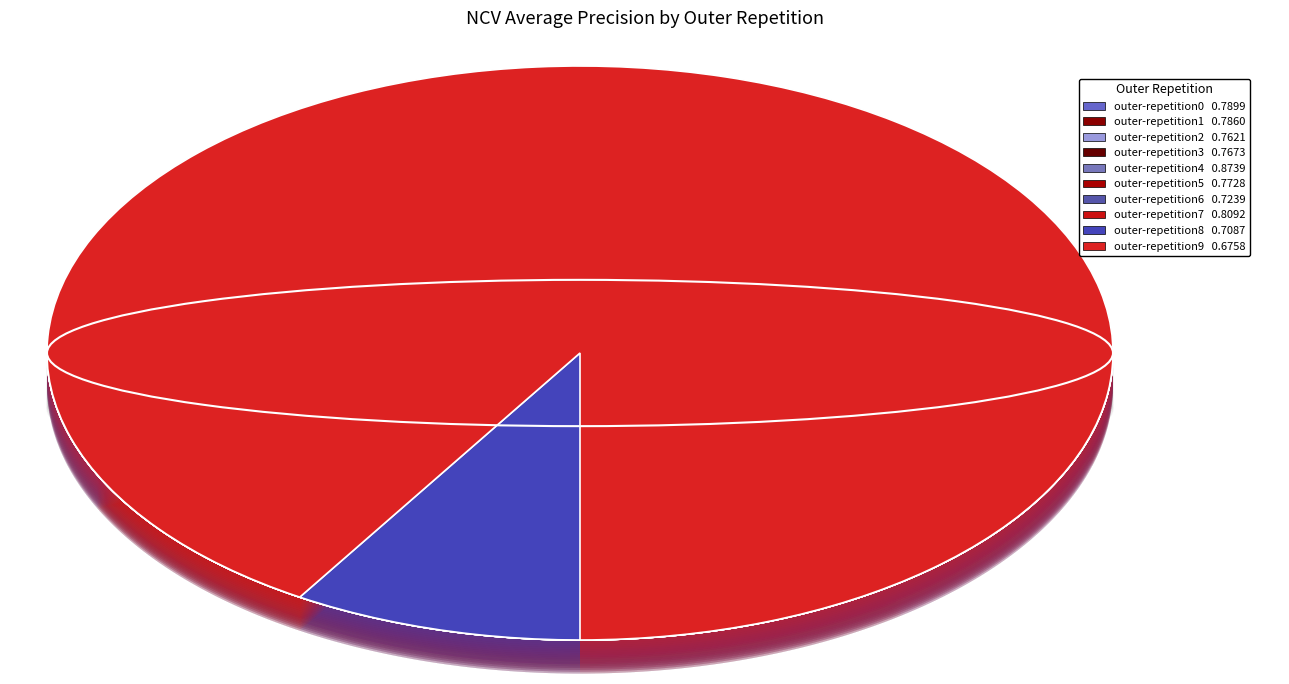

To the nearest percent, what is the difference between the outer-repetition3 and outer-repetition7 slice percentages?

1%